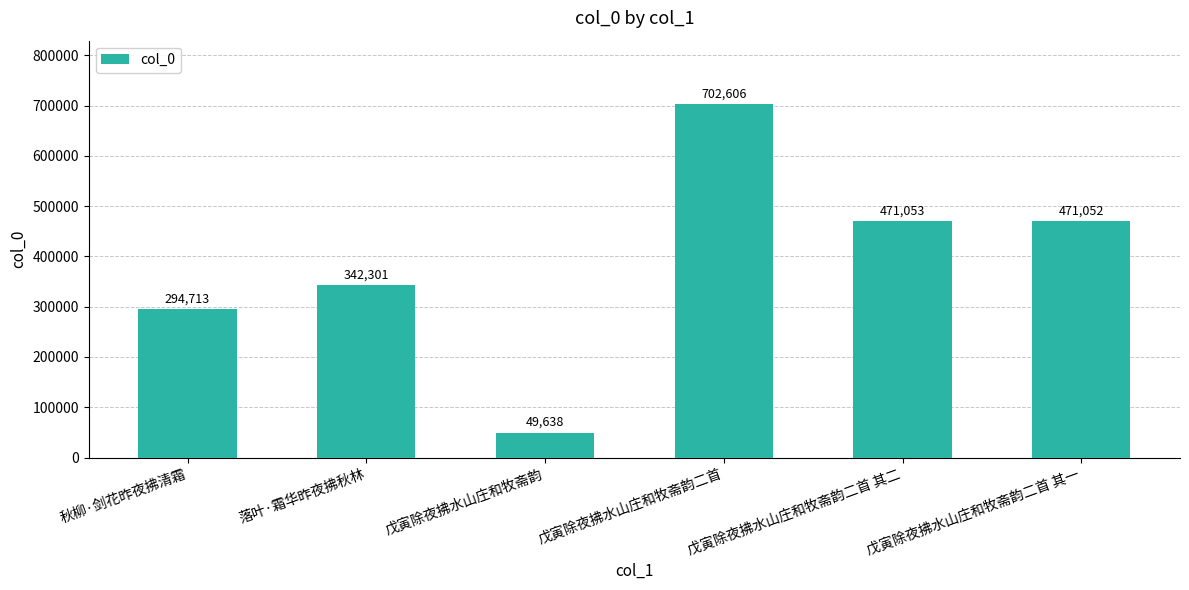

What is the ratio of the value at 落叶·霜华昨夜拂秋林 to the value at 戊寅除夜拂水山庄和牧斋韵二首 其一?

0.7